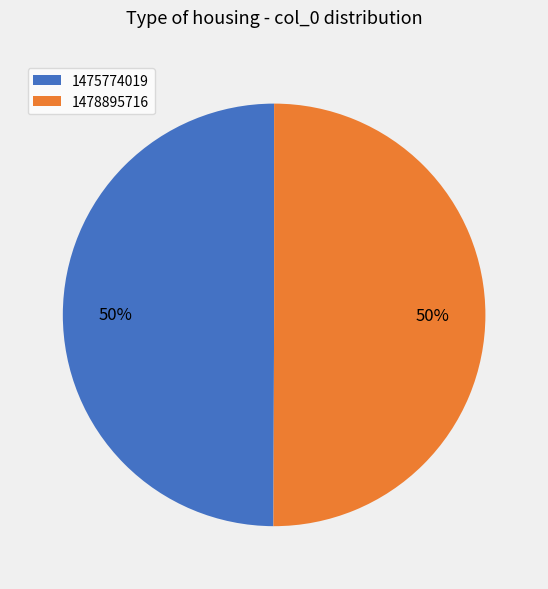

Do 1475774019 and 1478895716 together represent more than half of the pie?

Yes